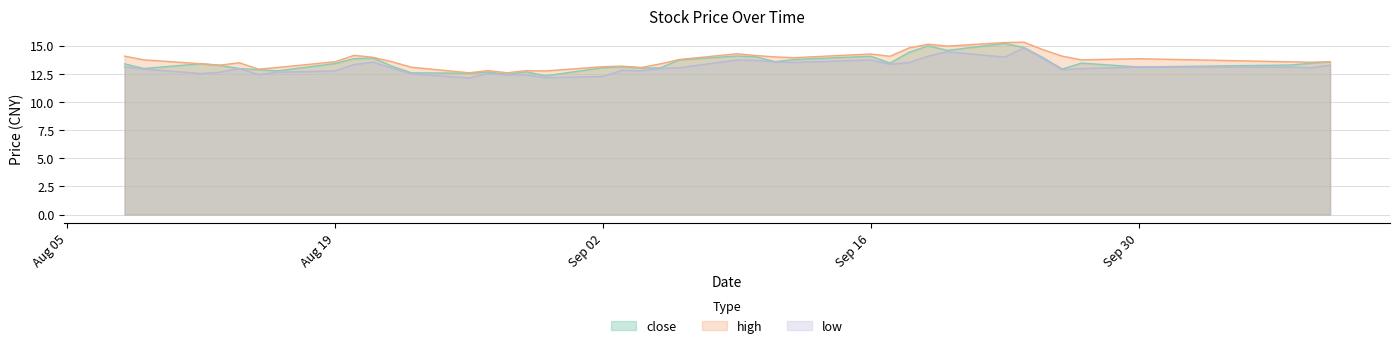

What is the sum of the high values at 2019-09-09 and 2019-08-12?

27.7